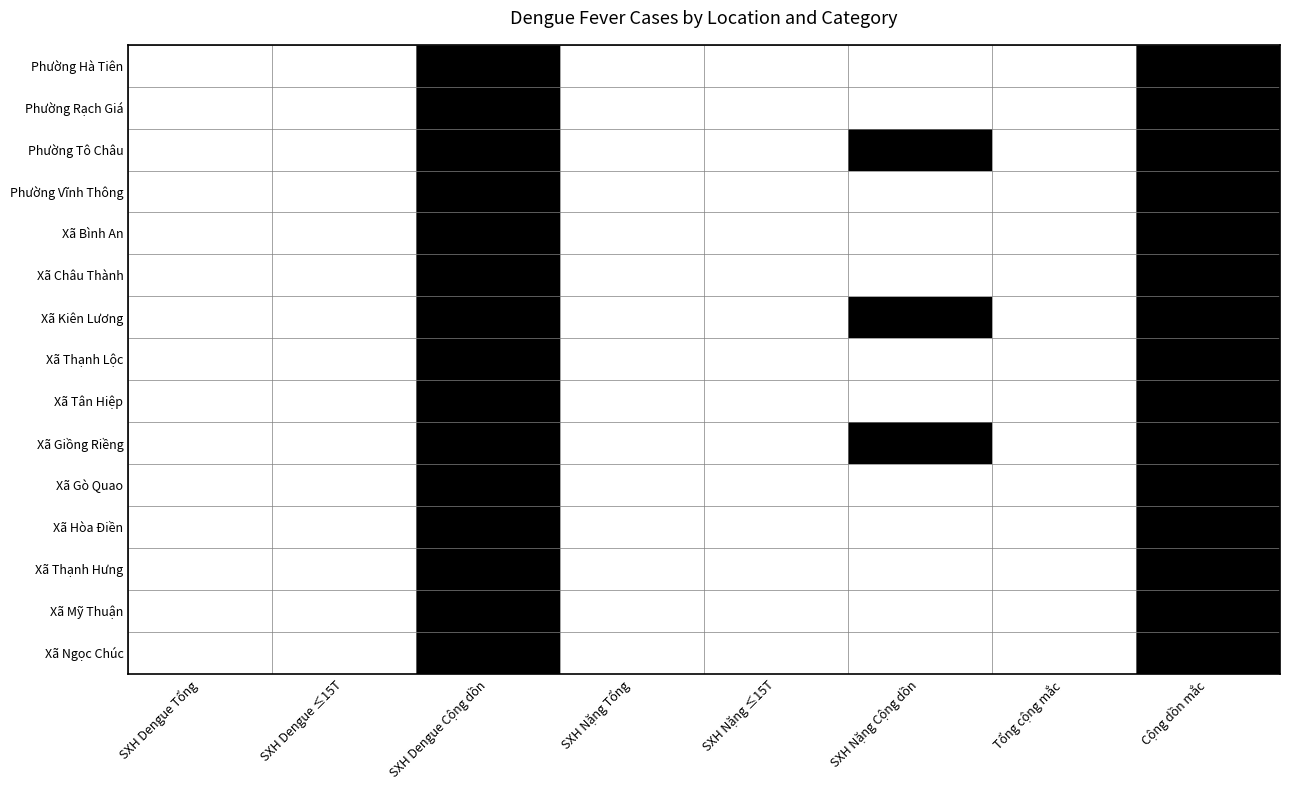

What is the total value across all series at Cộng dồn mắc?

15